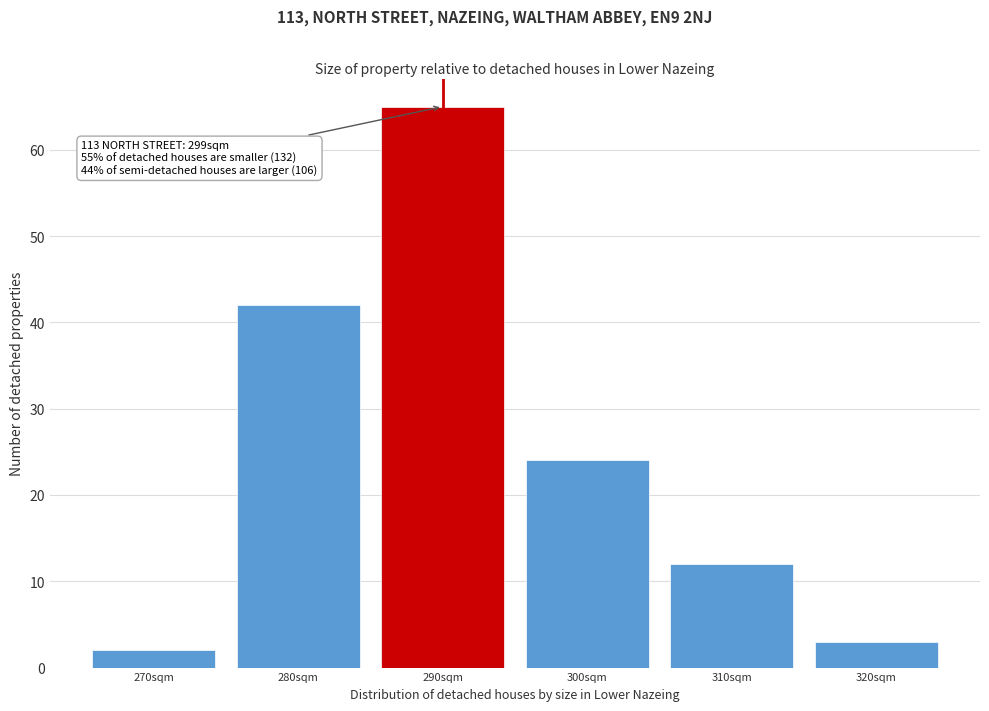

Reading right to left, what are all the values shown in this chart?

320sqm=3	310sqm=12	300sqm=24	290sqm=65	280sqm=42	270sqm=2